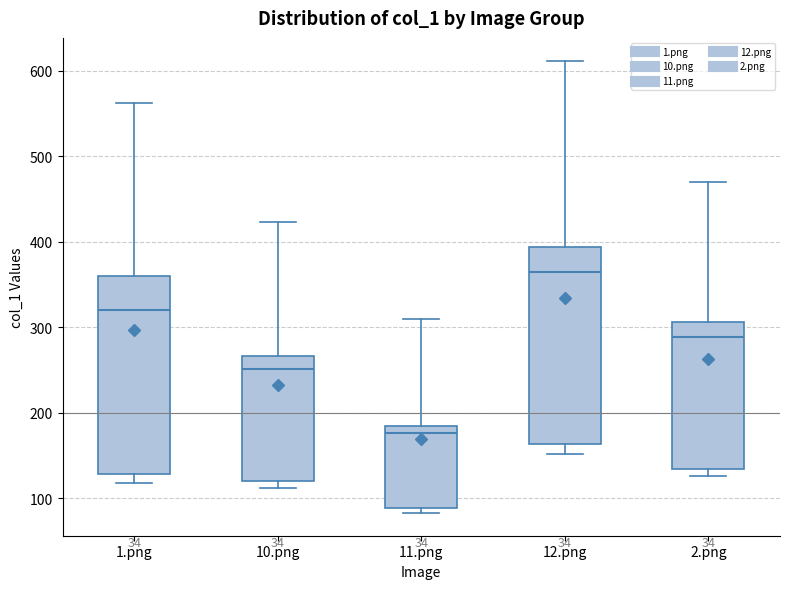

Where does the median line of the box for 1.png sit on the y-axis? The values are not printed on the chart, so give them approximately, as read against the axis.

320